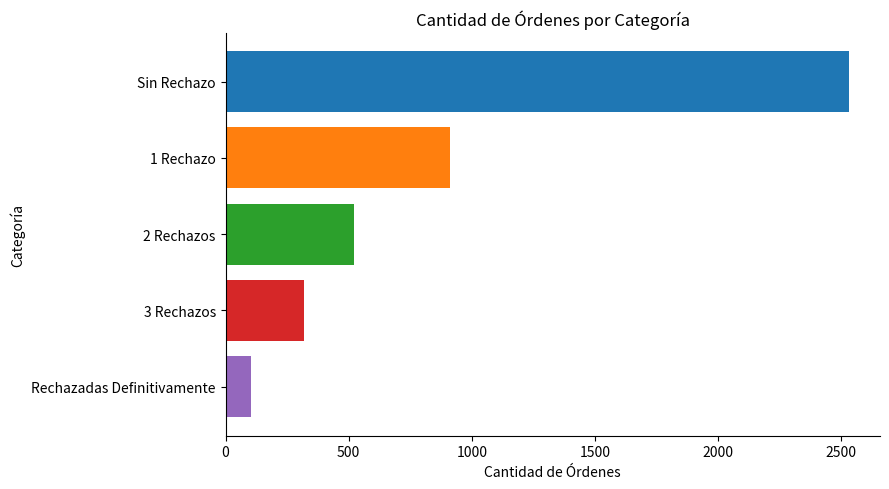

What is the ratio of the value at Sin Rechazo to the value at 3 Rechazos?

7.9